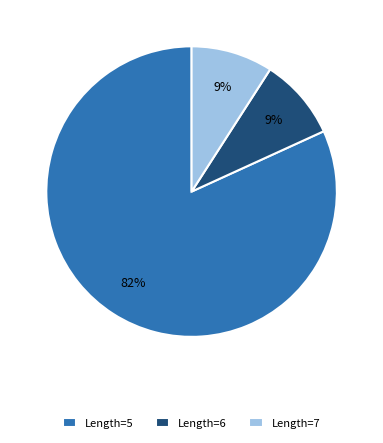

True or false: Length=5 accounts for 82% of the total.

True